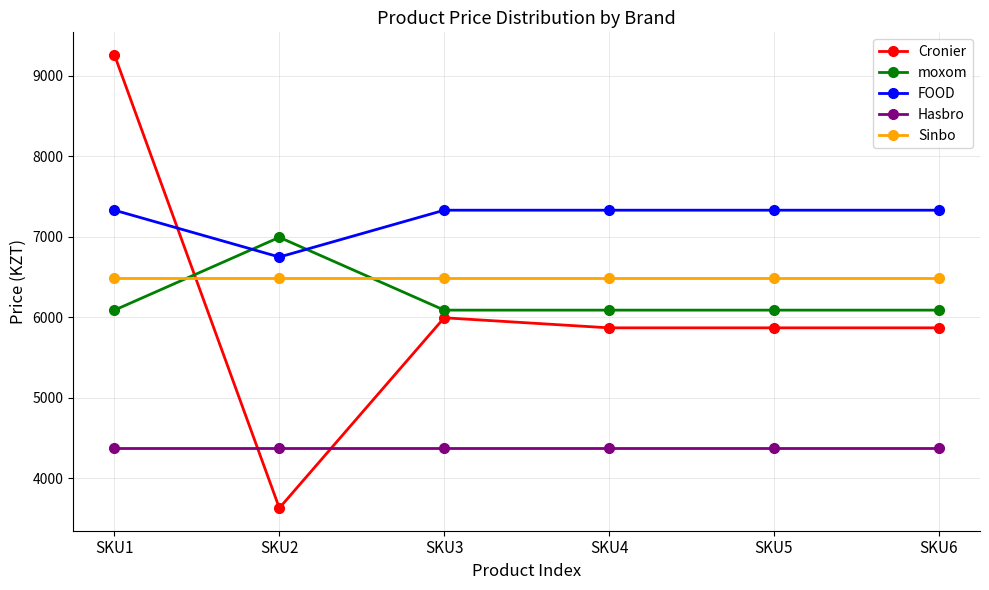

Reading left to right, extract all data points from this chart.

Cronier: 9261	3630	5995	5870	5870	5870
moxom: 6090	6995	6090	6090	6090	6090
FOOD: 7332	6750	7332	7332	7332	7332
Hasbro: 4379	4379	4379	4379	4379	4379
Sinbo: 6488	6488	6488	6488	6488	6488